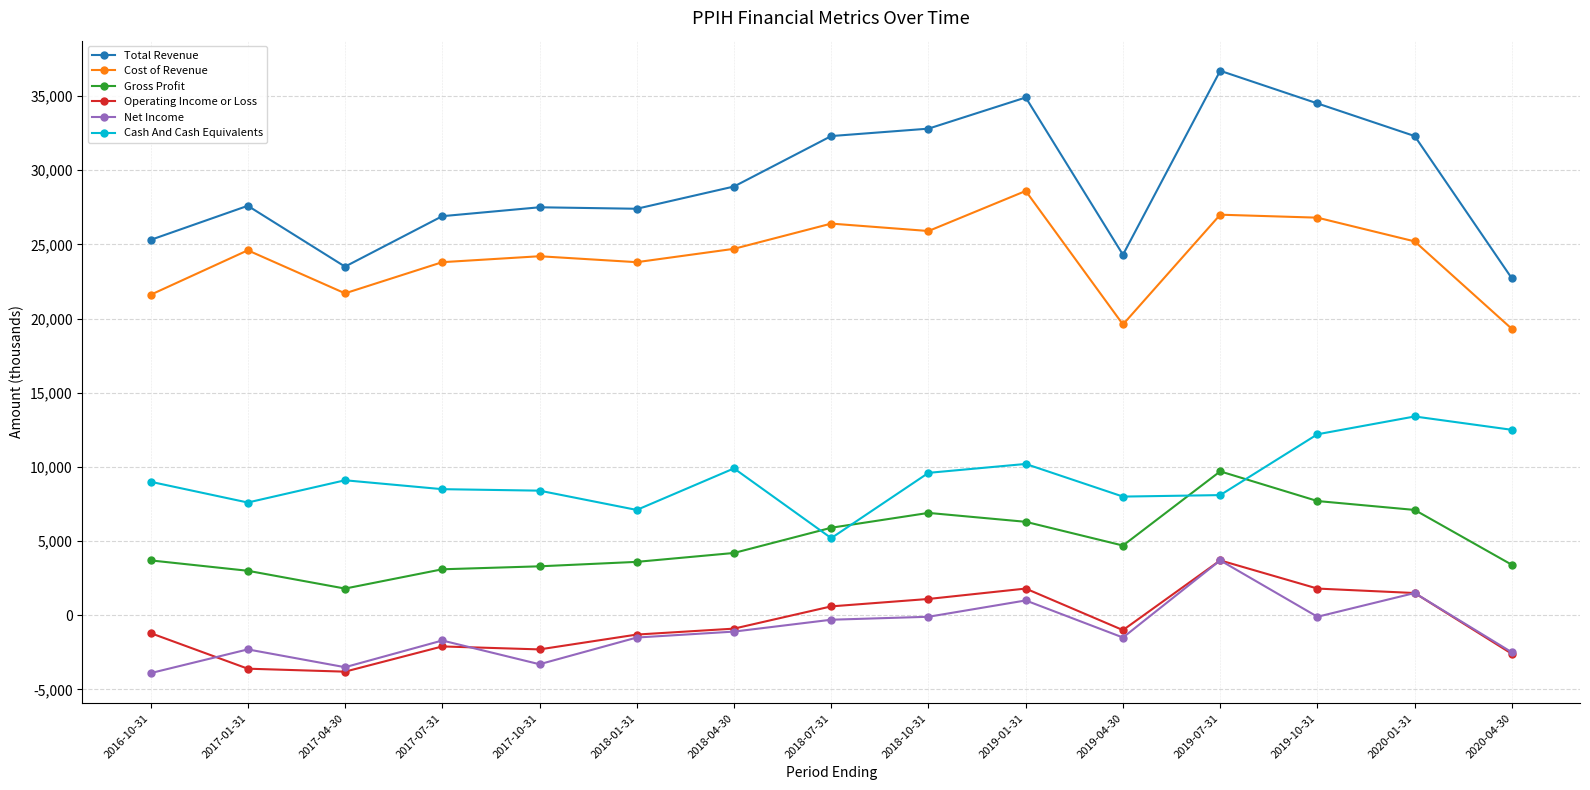

At which label does Cost of Revenue reach its peak?

2019-01-31